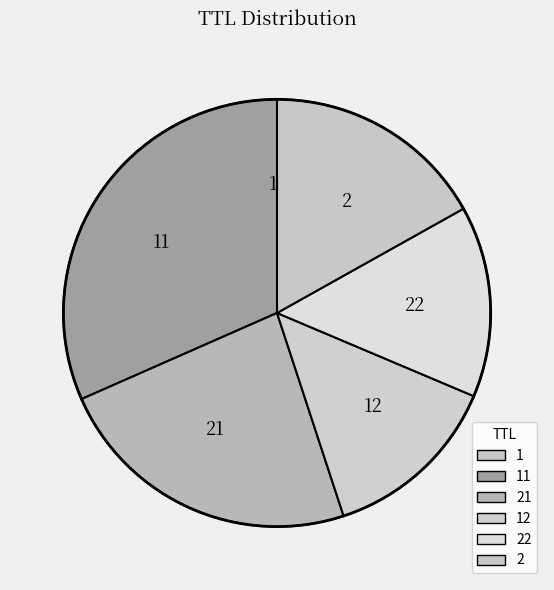

Does any single category account for the majority?

No